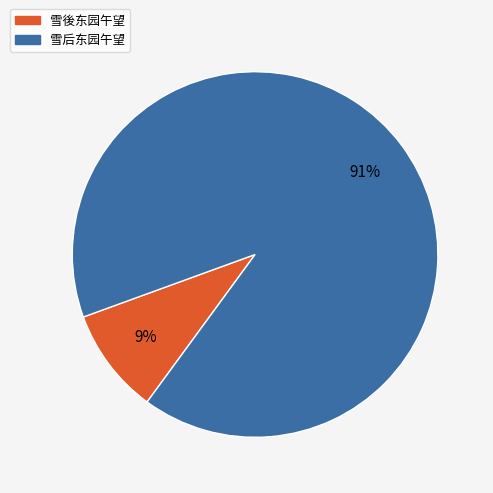

What percentage is the 雪后东园午望 slice, to the nearest percent?

91%